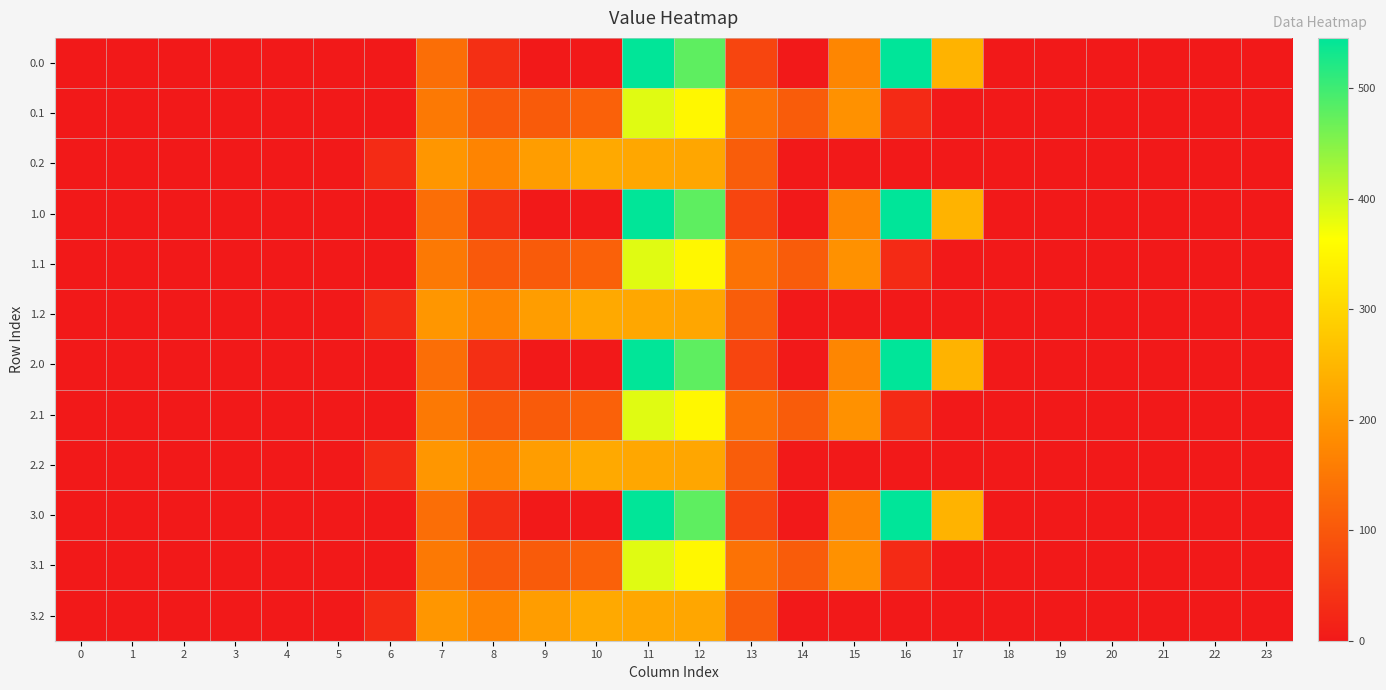

What is the maximum value shown in the chart?

545.4